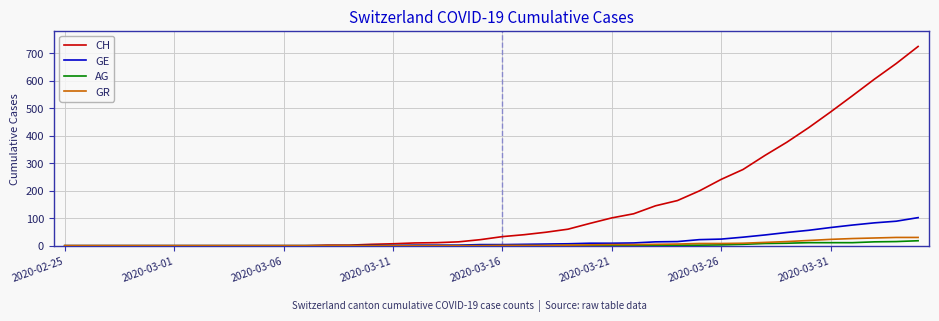

Which series has the largest total across all categories?

CH